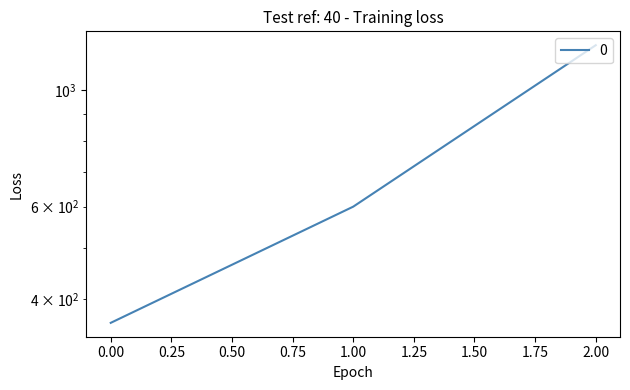

What is the difference between the maximum and minimum values?

860